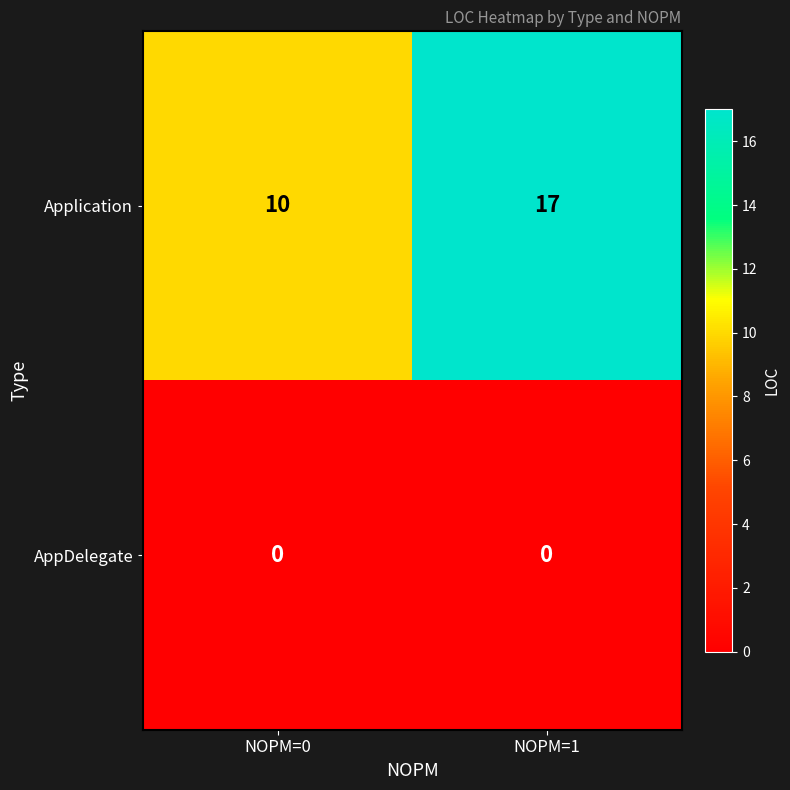

What is the approximate value of Application at NOPM=1?

17